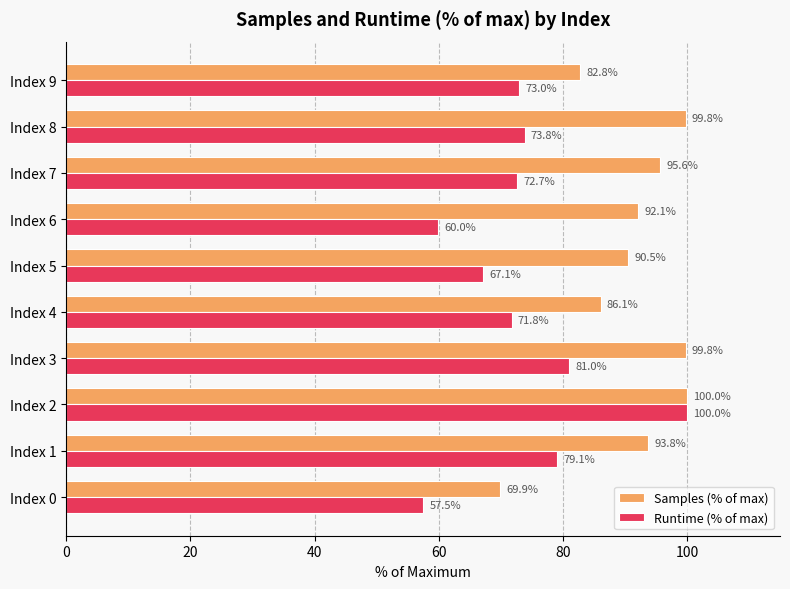

Which series has the widest spread of values?

Runtime (% of max)